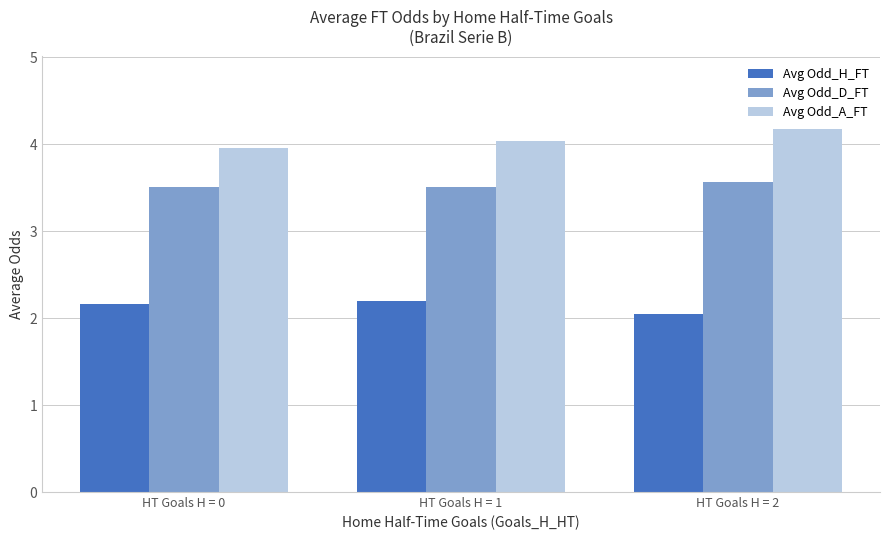

Which label corresponds to the smallest value in the chart?

HT Goals H = 2